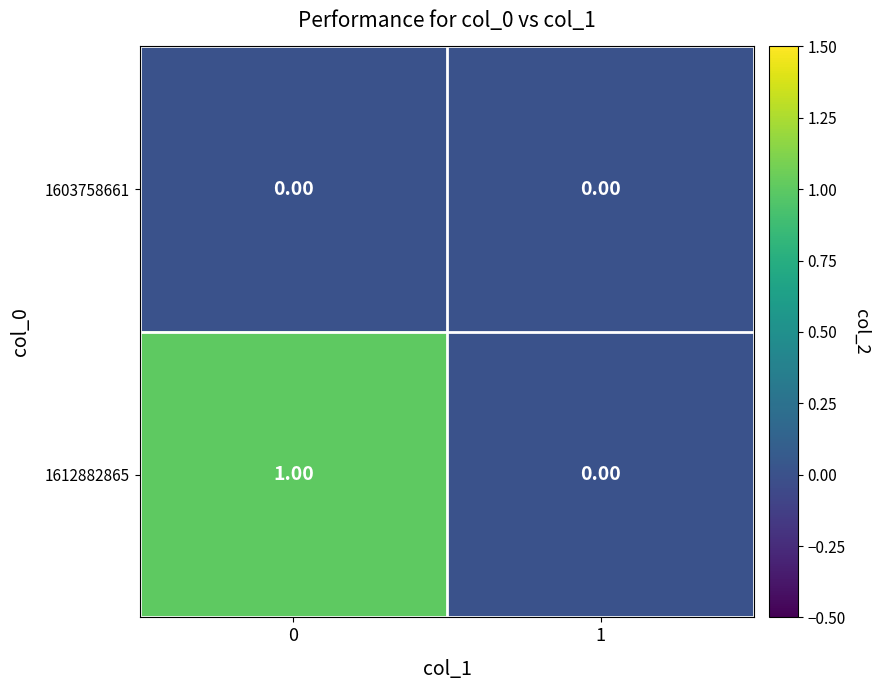

Which series changed the most between 0 and 1?

1612882865